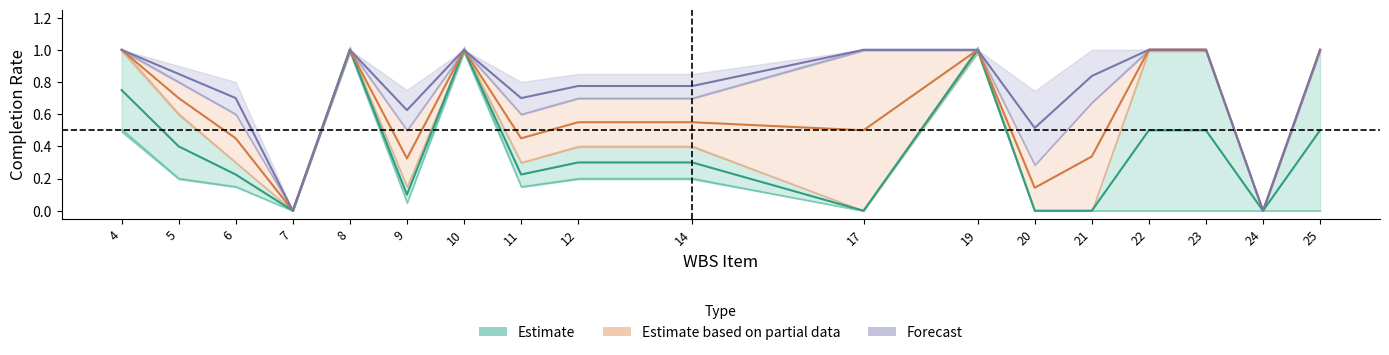

Reading left to right, extract all data points from this chart.

Claim 01: 0.5	0.2	0.1	0.0	1.0	0.1	1.0	0.1	0.2	0.2	0.0	1.0	0.0	0.0	0.0	0.0	0.0	0.0
Claim 02: 1.0	0.6	0.3	0.0	1.0	0.1	1.0	0.3	0.4	0.4	0.0	1.0	0.0	0.0	1.0	1.0	0.0	1.0
Claim 03: 1.0	0.8	0.6	0.0	1.0	0.5	1.0	0.6	0.7	0.7	1.0	1.0	0.3	0.7	1.0	1.0	0.0	1.0
Claim 04: 1.0	0.9	0.8	0.0	1.0	0.8	1.0	0.8	0.8	0.8	1.0	1.0	0.7	1.0	1.0	1.0	0.0	1.0